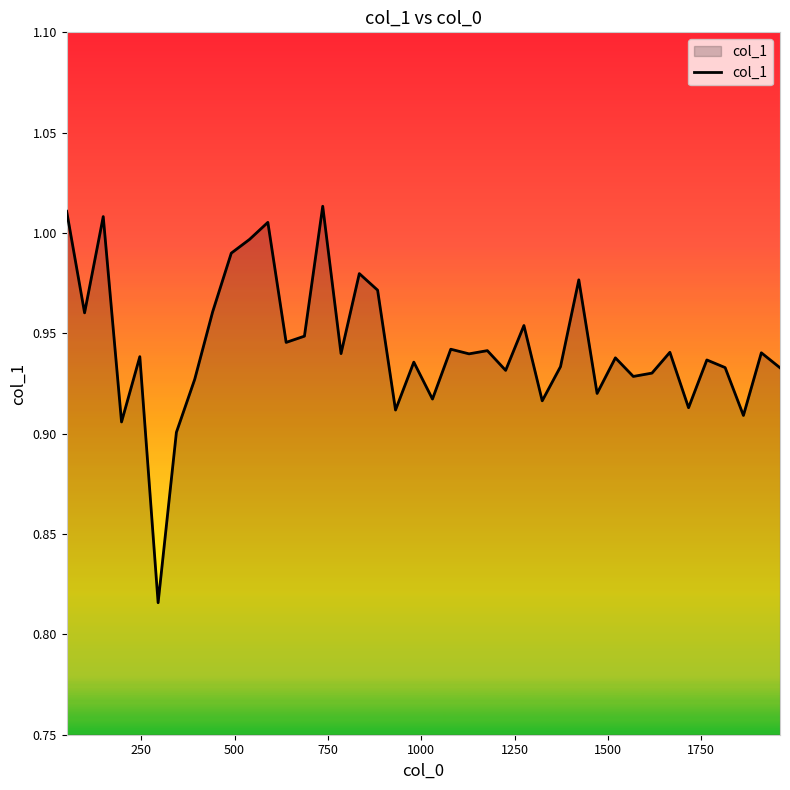

Reading right to left, extract all data points from this chart.

0.9	0.9	0.9	0.9	0.9	0.9	0.9	0.9	0.9	0.9	0.9	1.0	0.9	0.9	1.0	0.9	0.9	0.9	0.9	0.9	0.9	0.9	1.0	1.0	0.9	1.0	0.9	0.9	1.0	1.0	1.0	1.0	0.9	0.9	0.8	0.9	0.9	1.0	1.0	1.0